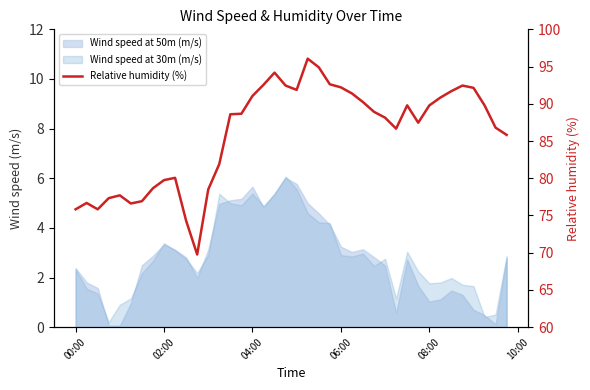

How many data points are less than 88?

18